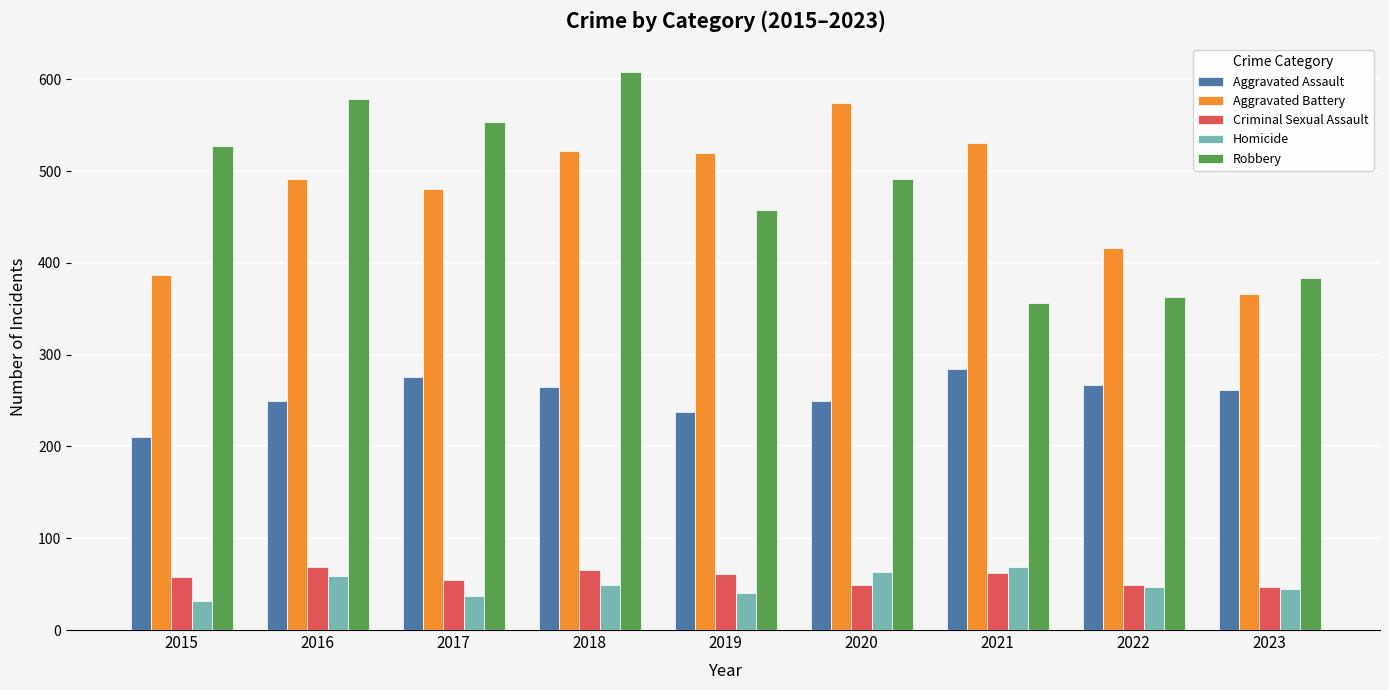

What is the greatest value displayed?

608